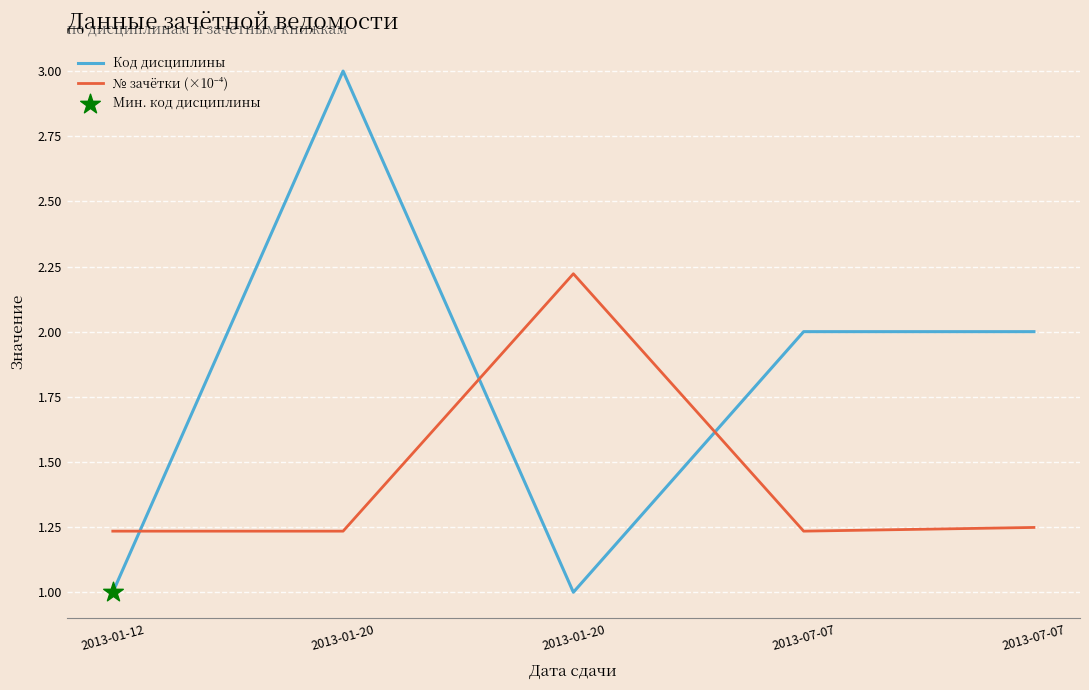

At how many categories does at least one series exceed 2?

2